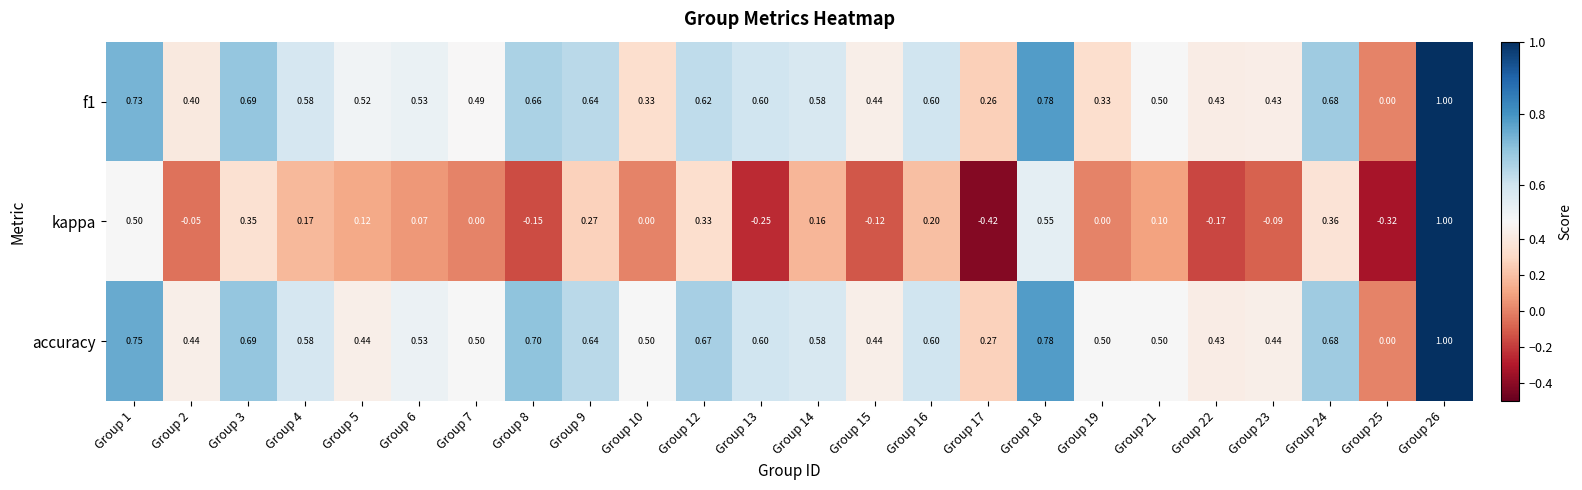

Which series has the largest total across all categories?

accuracy